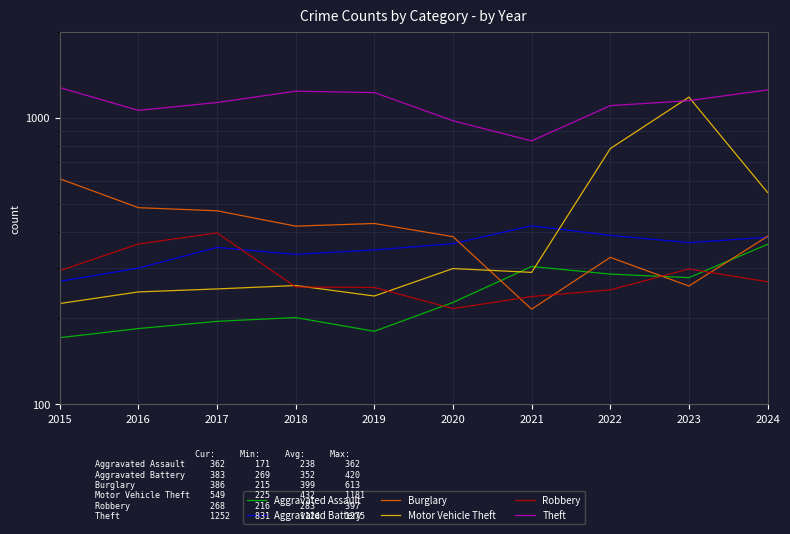

What is the difference between the highest and lowest values at 2024?

984